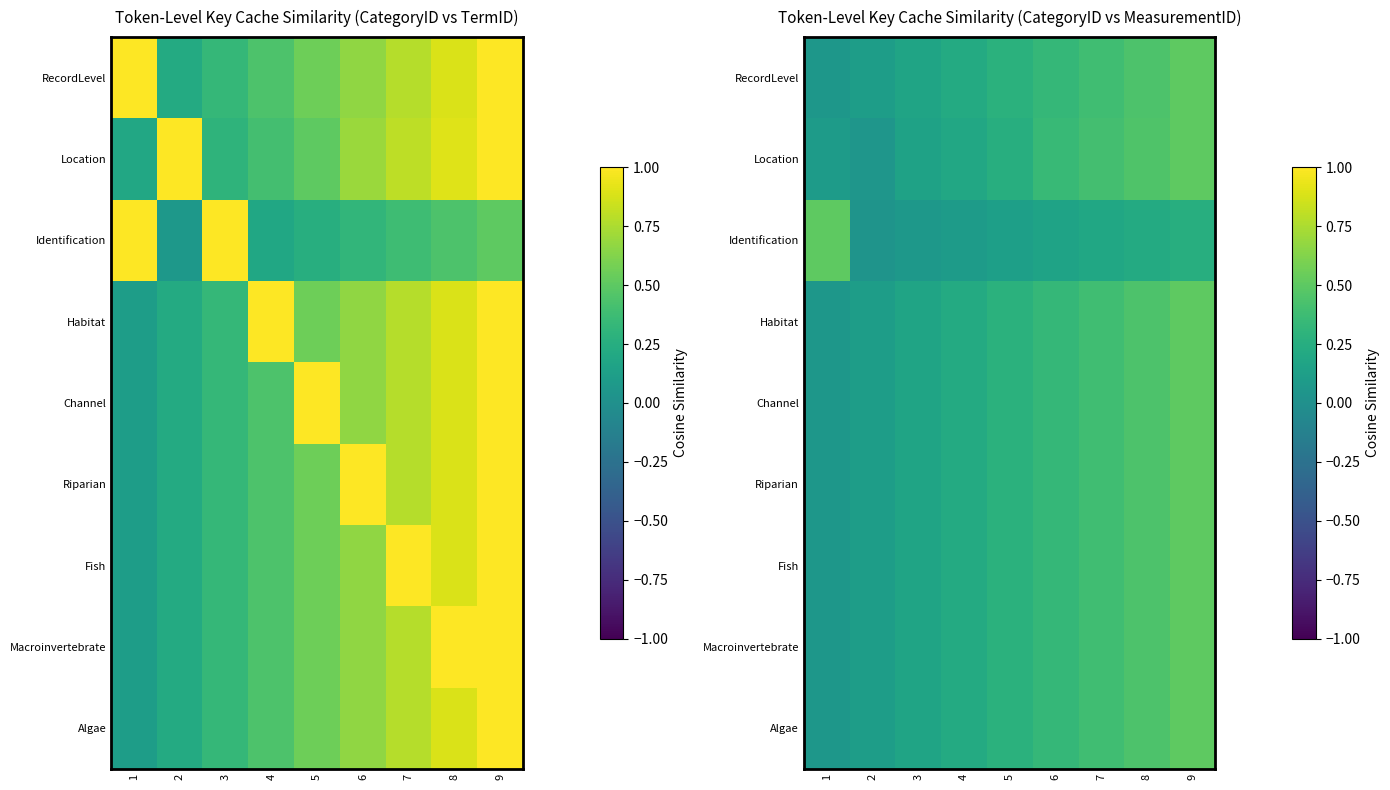

Read the Habitat value at 5.

0.3